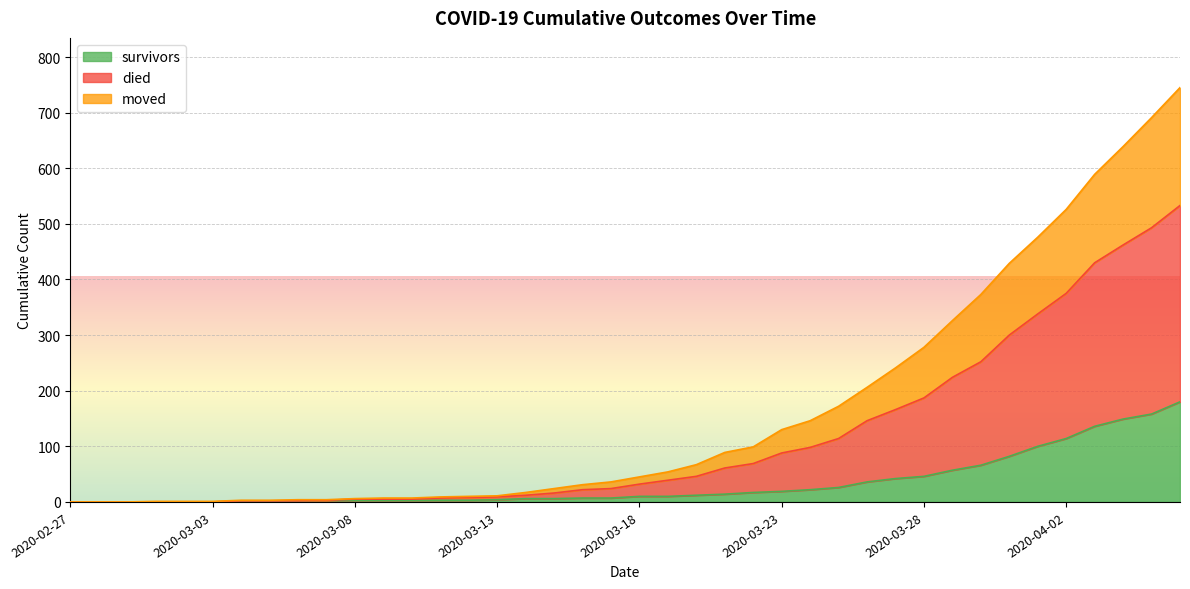

How many lines are shown in the chart?

3